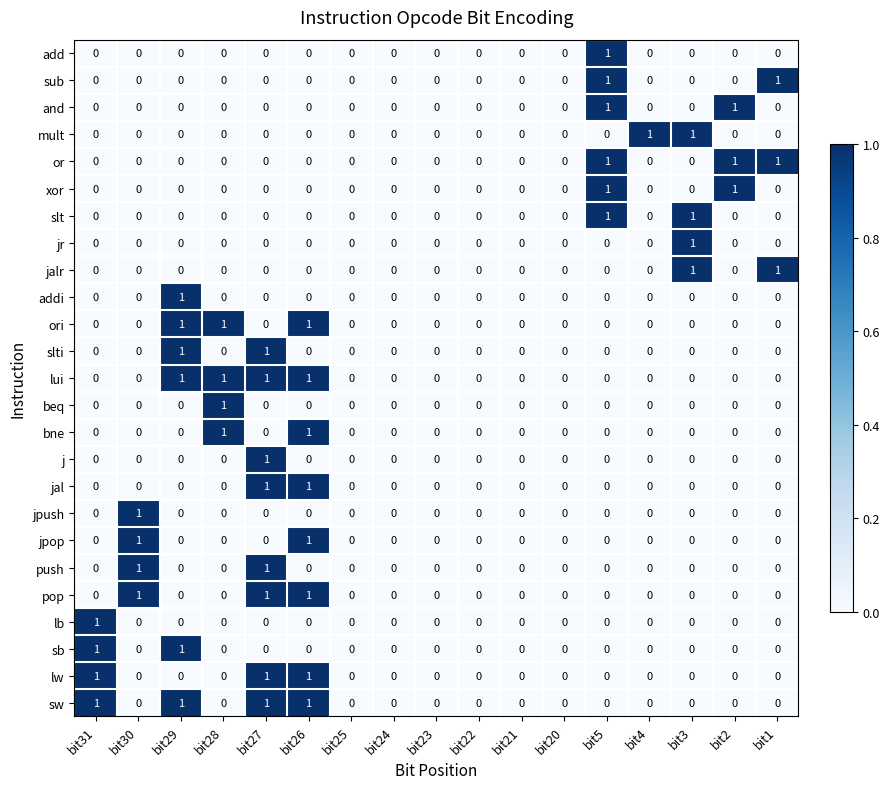

What is the total value across all series at bit1?

3